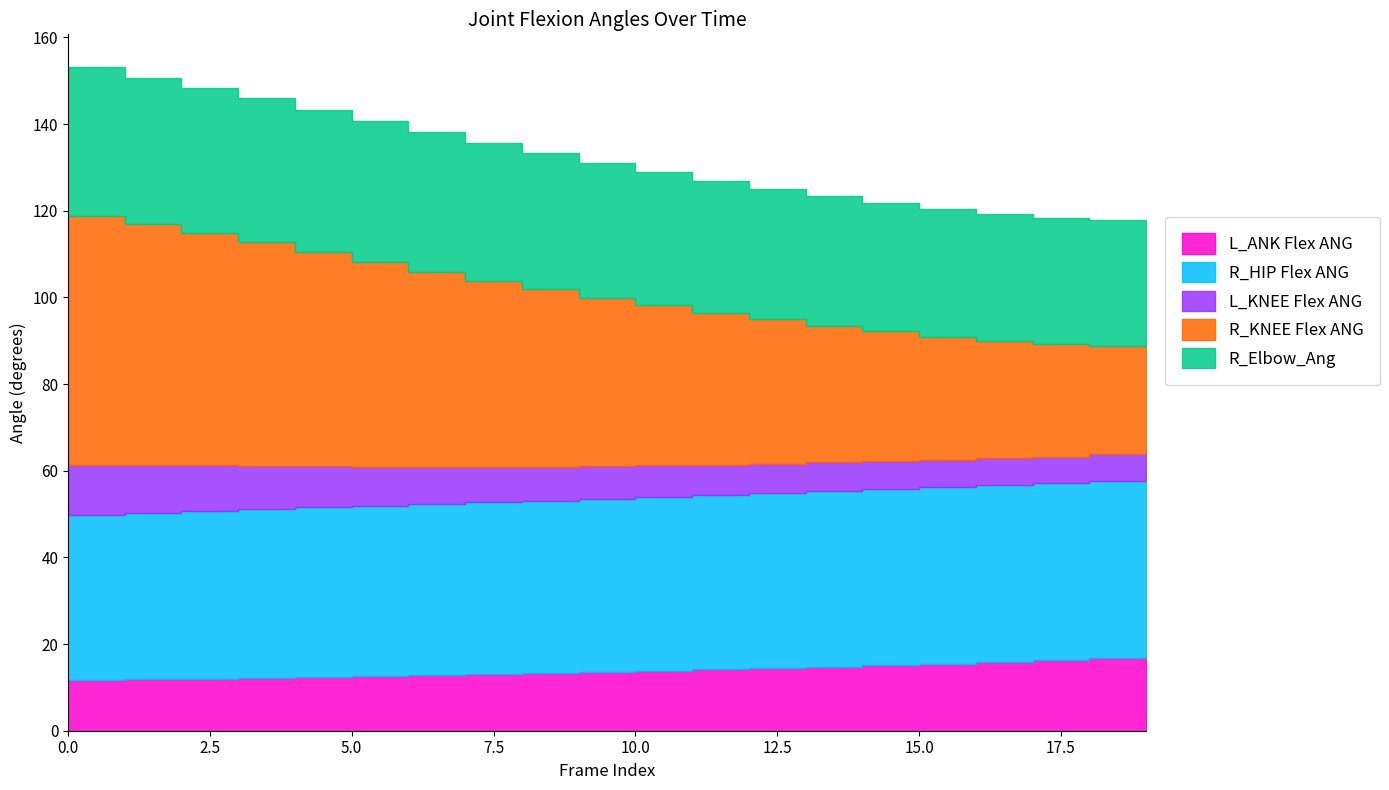

List the series in order of their peak value, lowest first.

L_KNEE Flex ANG, L_ANK Flex ANG, R_Elbow_Ang, R_HIP Flex ANG, R_KNEE Flex ANG